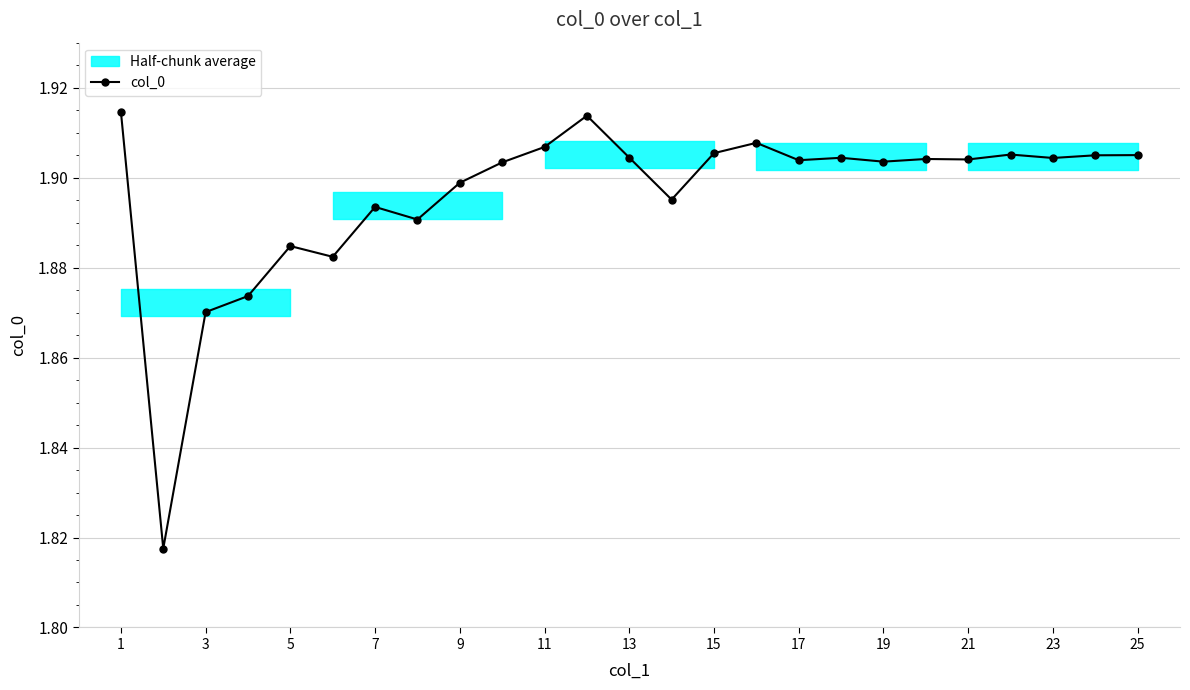

Is it true that col_0 equals 0.8 at 13?

False